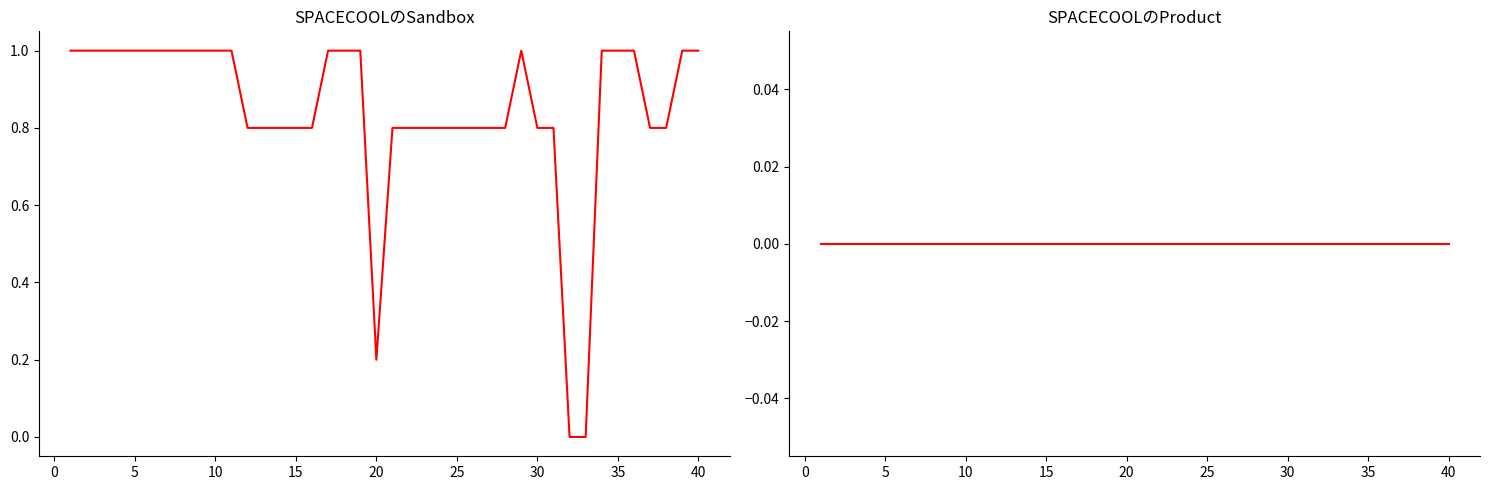

True or false: SPACECOOLのProduct and SPACECOOLのSandbox cross at least once.

False